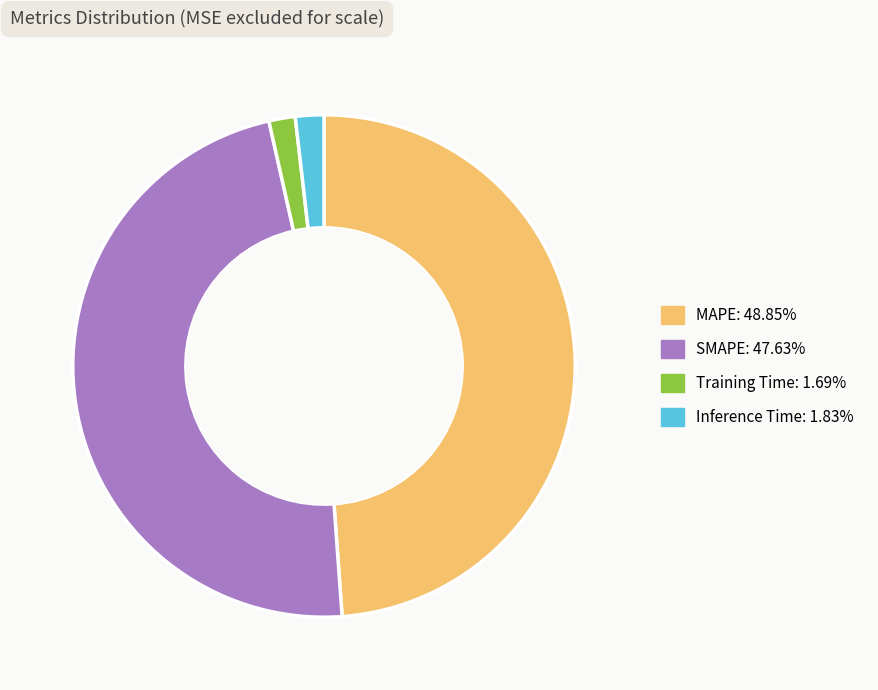

Is the sum of Inference Time and SMAPE greater than half?

No